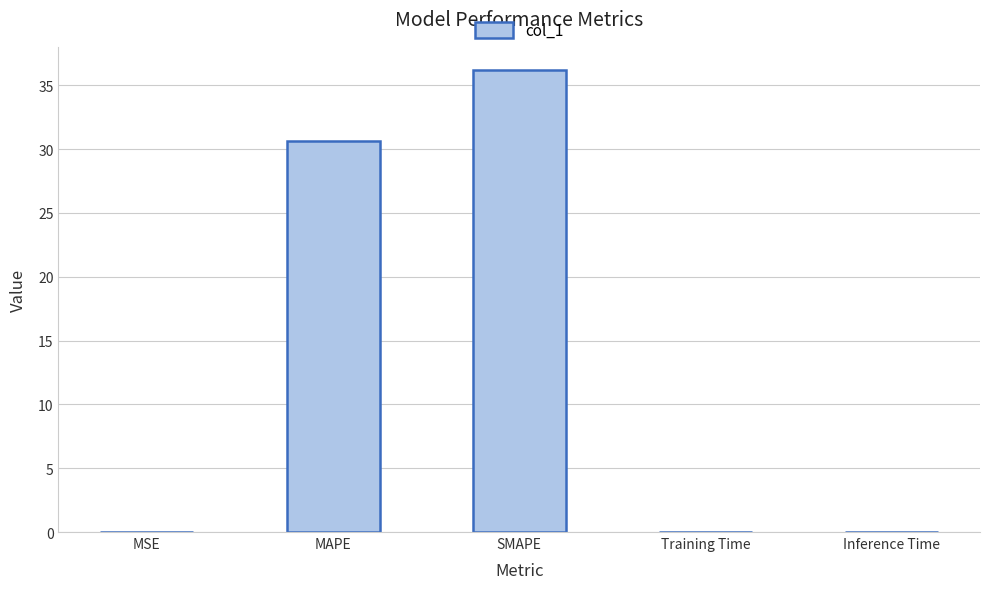

Which label corresponds to the largest value in the chart?

SMAPE